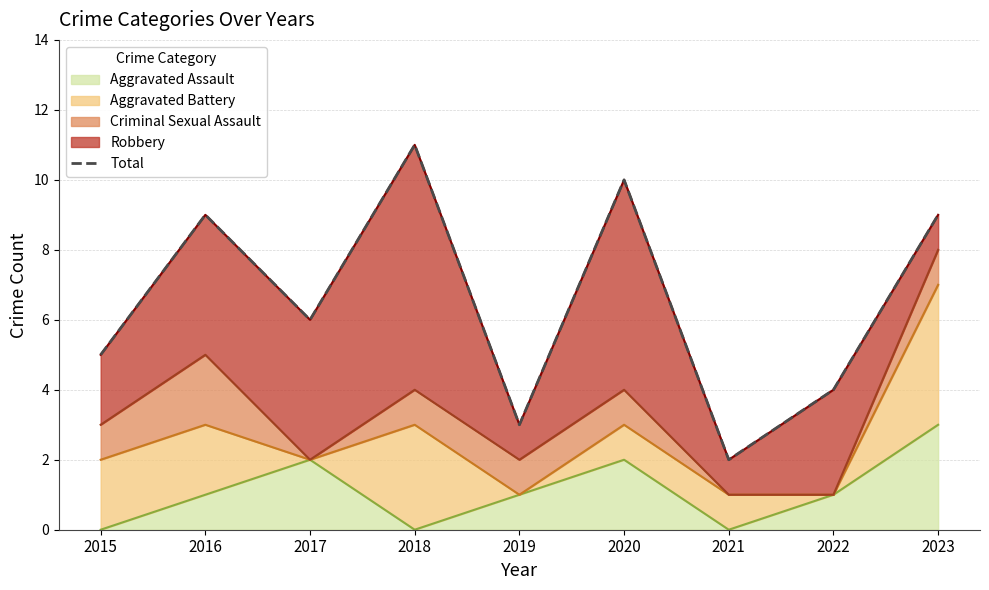

Reading right to left, transcribe all the data shown in this chart.

2023=9	2022=4	2021=2	2020=10	2019=3	2018=11	2017=6	2016=9	2015=5